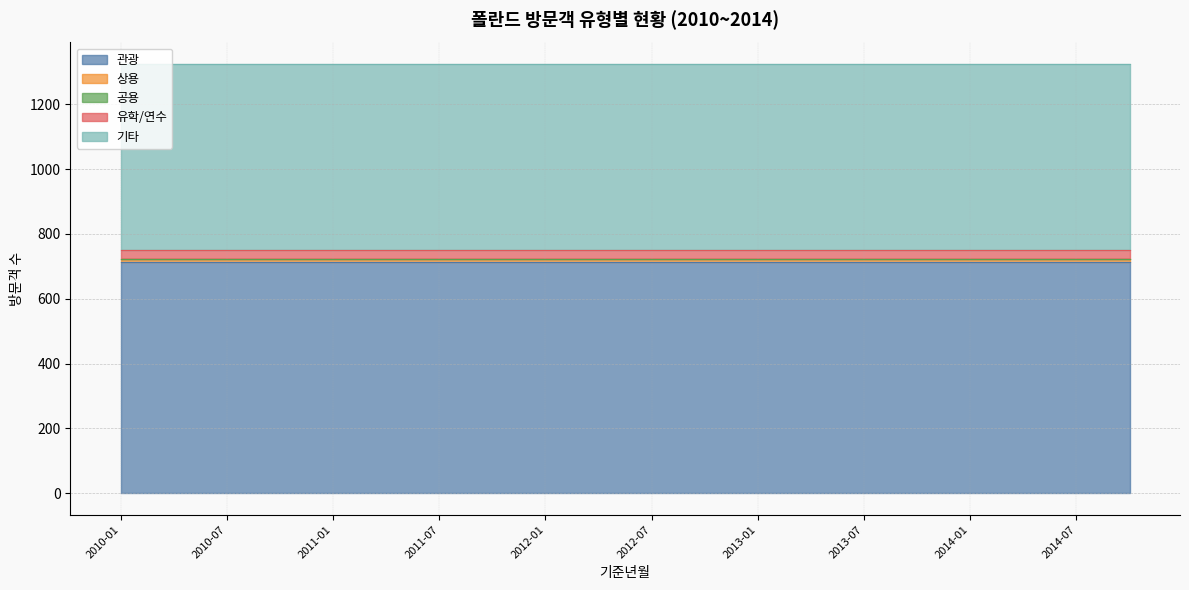

At which category does the chart reach its minimum across all series?

2010-01